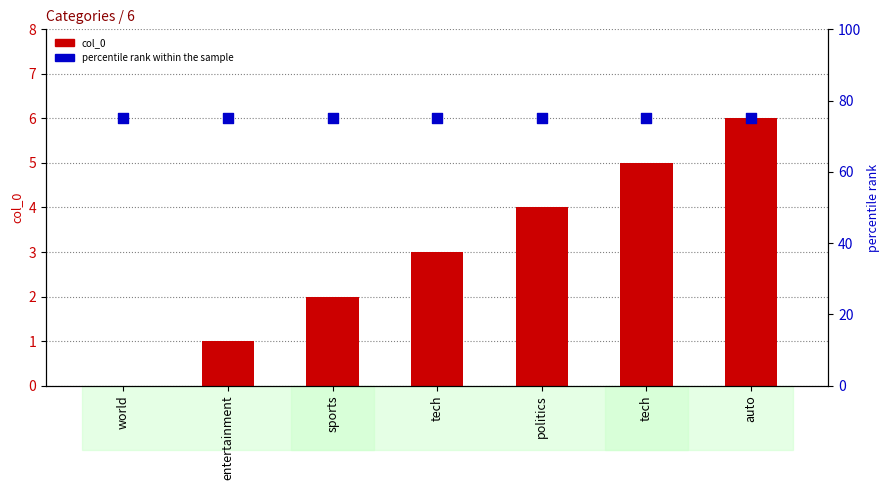

Which series has the largest total across all categories?

percentile rank within the sample